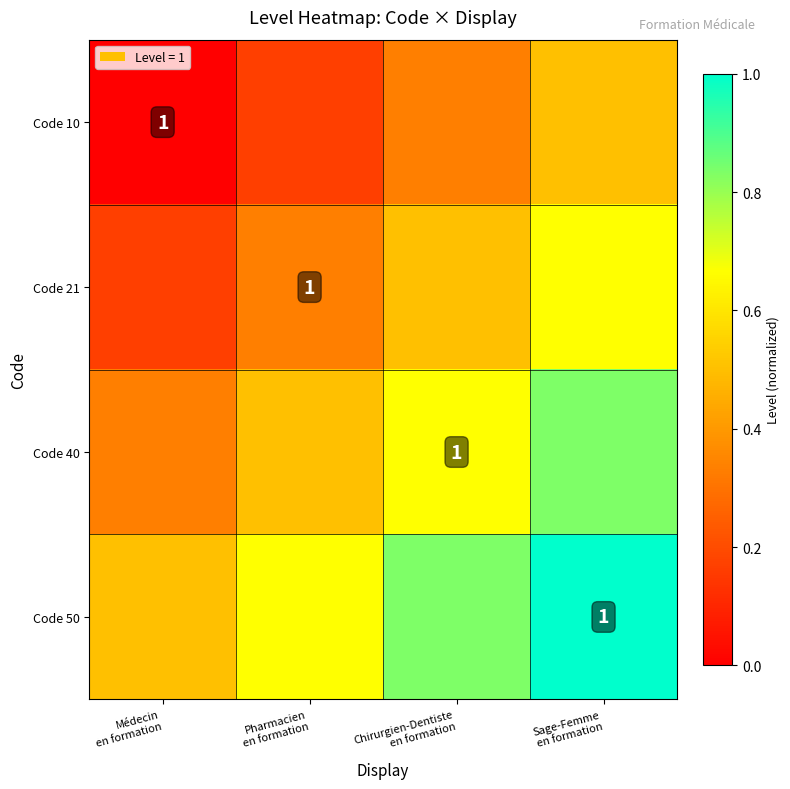

List the labels in order of Code 10 value, largest first.

Sage-Femme en formation, Chirurgien-Dentiste en formation, Pharmacien en formation, Médecin en formation